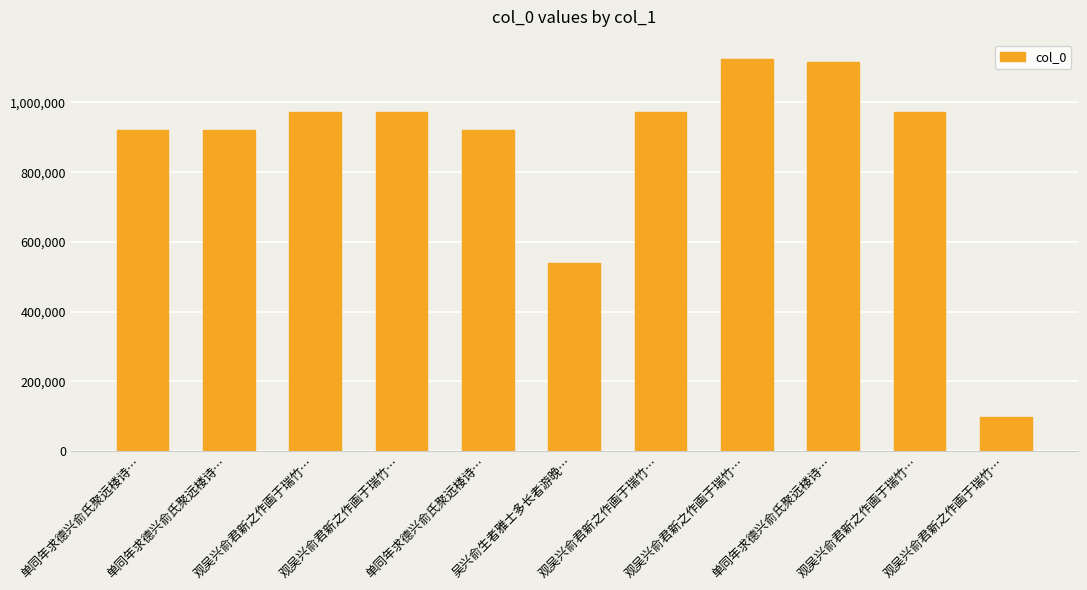

How many series are shown in this chart?

1